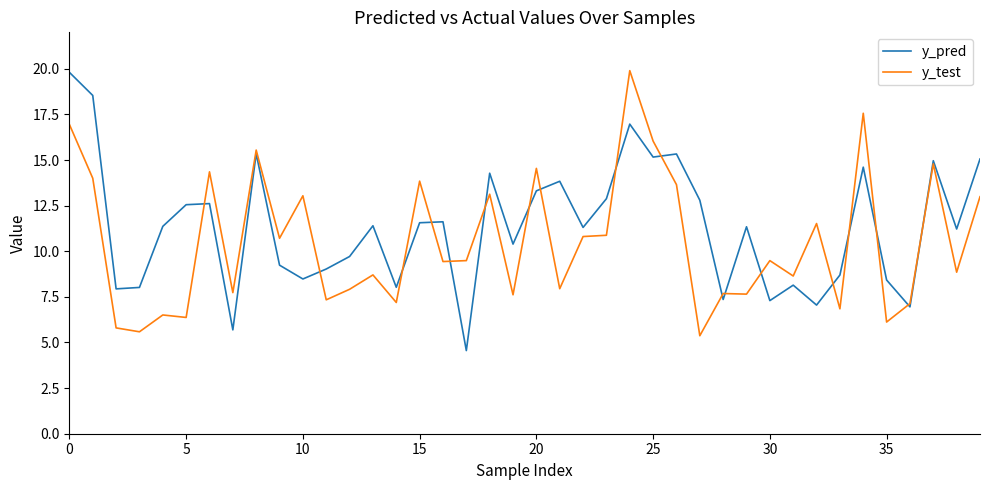

What is the lowest value of the y_test series?

5.4